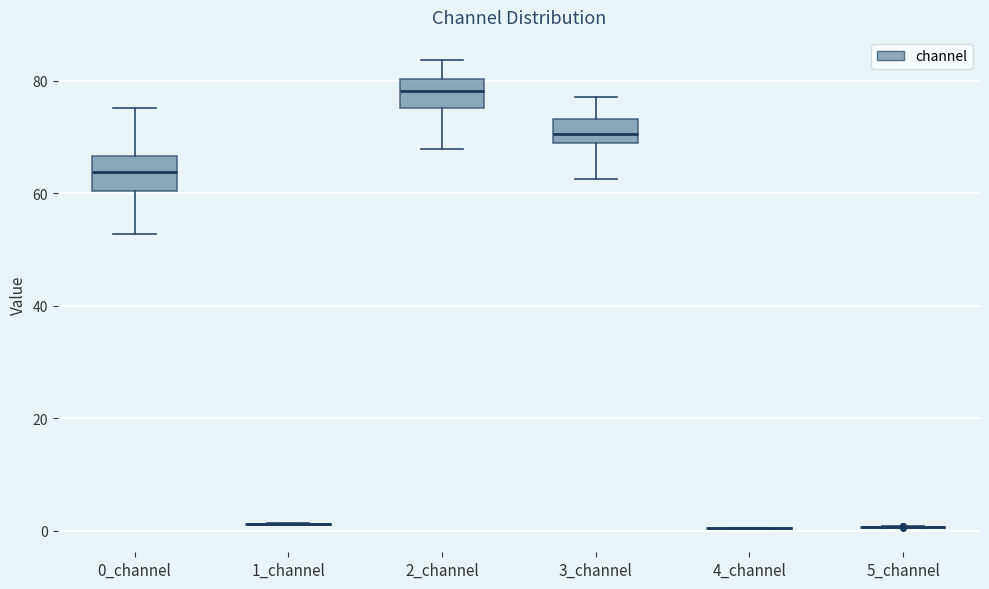

Reading left to right, transcribe this box plot: for each box, give where its median line is, the range the box spans, and where its two whiskers end, as read against the y-axis. The values are not printed on the chart, so give them approximately, as read against the axis.

0_channel: median 64, box 60 to 66, whiskers 52 to 76
1_channel: box collapsed to a line at 2, whiskers 0 to 2
2_channel: median 78, box 76 to 80, whiskers 68 to 84
3_channel: median 70, box 68 to 74, whiskers 62 to 78
4_channel: box collapsed to a line at 0, whiskers 0 to 0
5_channel: box collapsed to a line at 0, whiskers 0 to 0